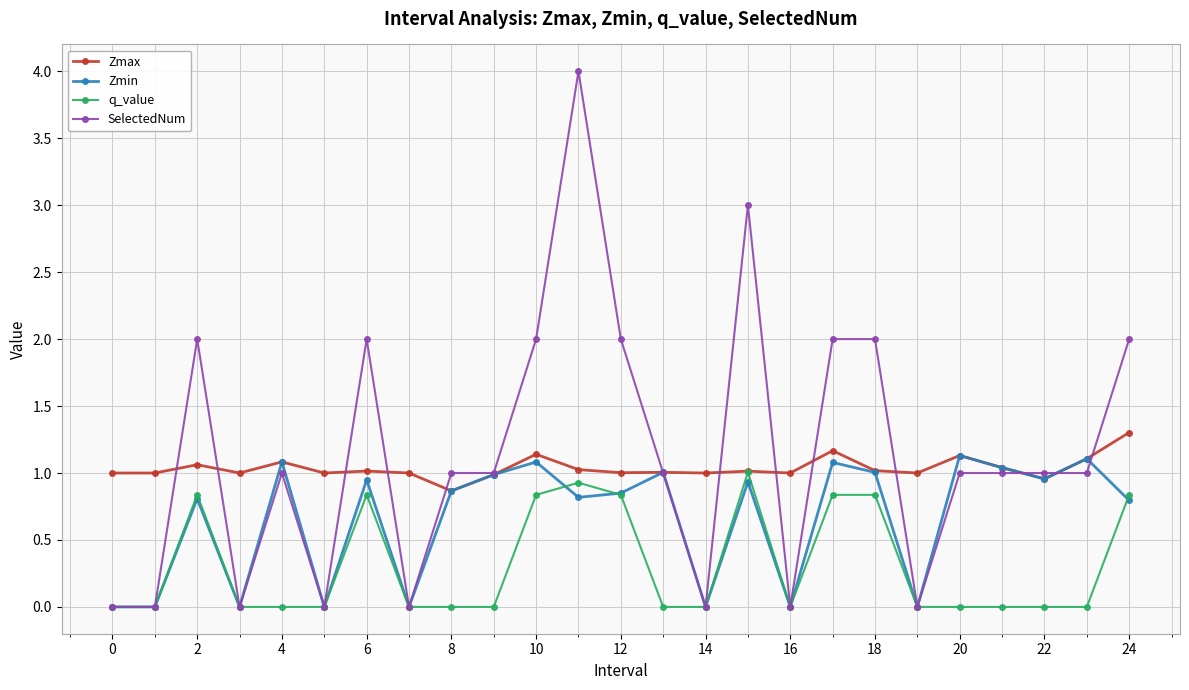

What is the greatest value displayed?

4.0